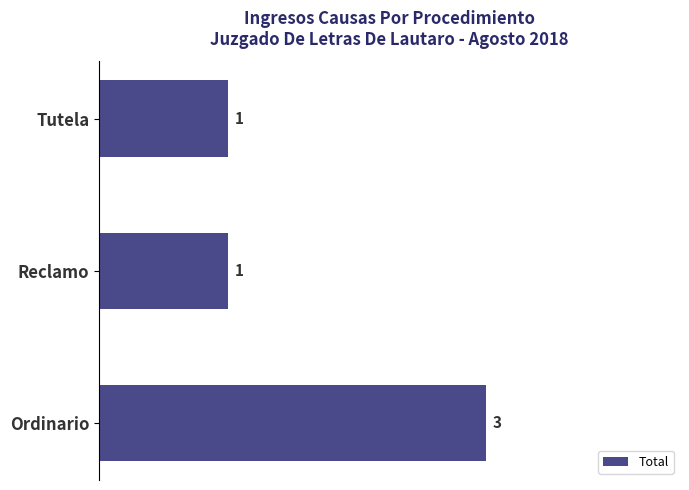

What is the maximum value shown in the chart?

3